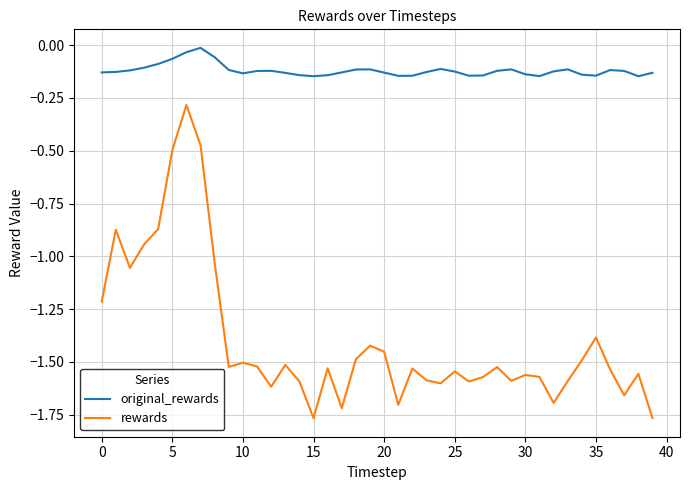

True or false: original_rewards and rewards intersect in this chart.

False